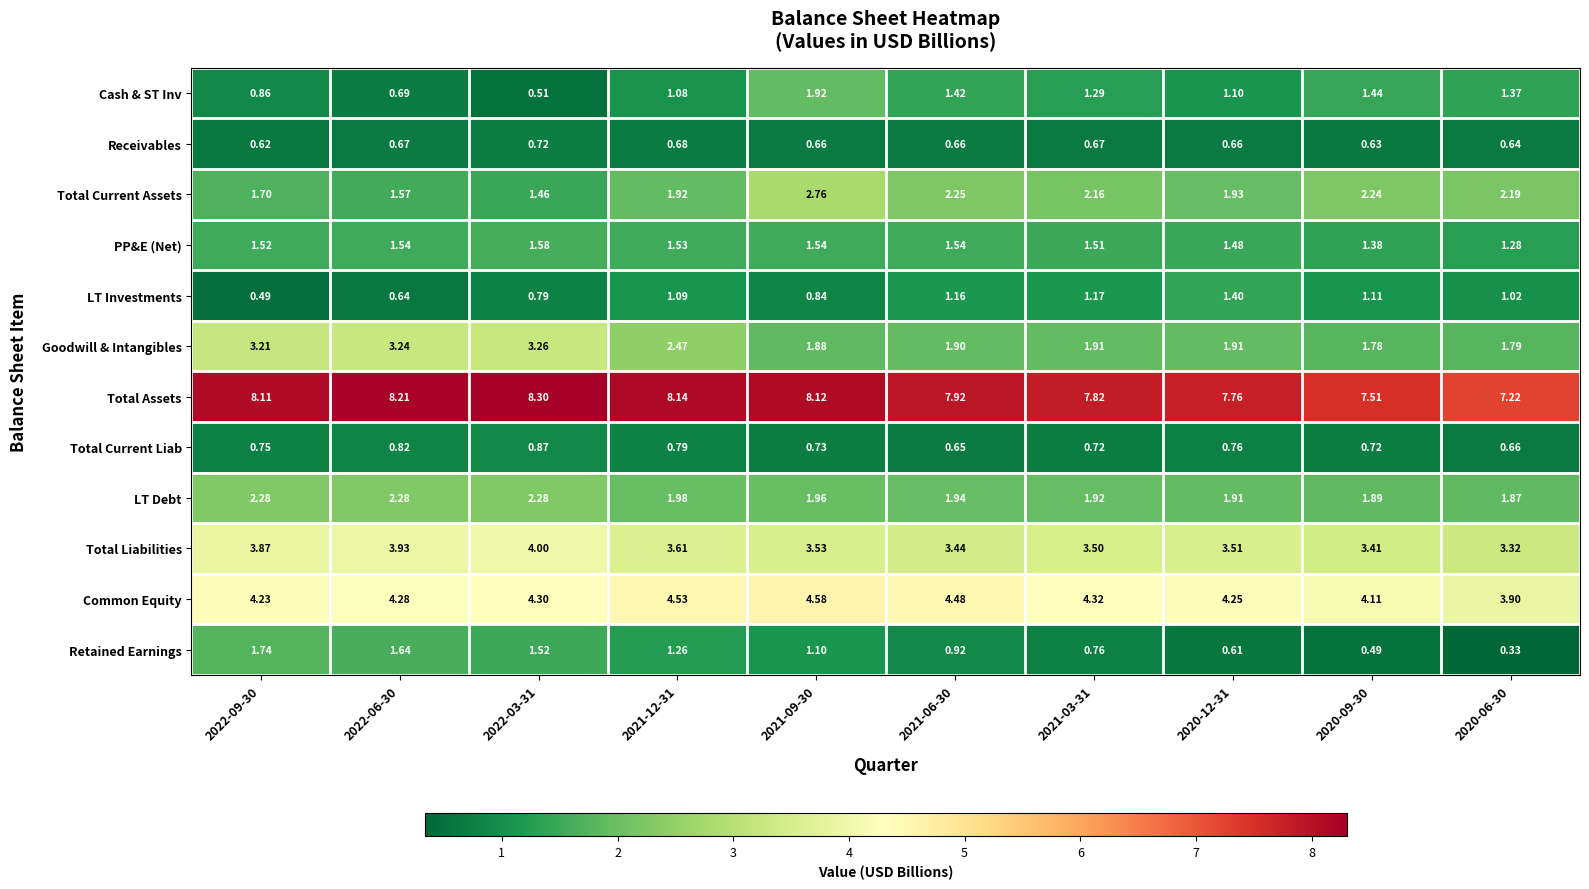

Rank the series at 2022-06-30 from lowest to highest value.

LT Investments, Receivables, Cash & ST Inv, Total Current Liab, PP&E (Net), Total Current Assets, Retained Earnings, LT Debt, Goodwill & Intangibles, Total Liabilities, Common Equity, Total Assets